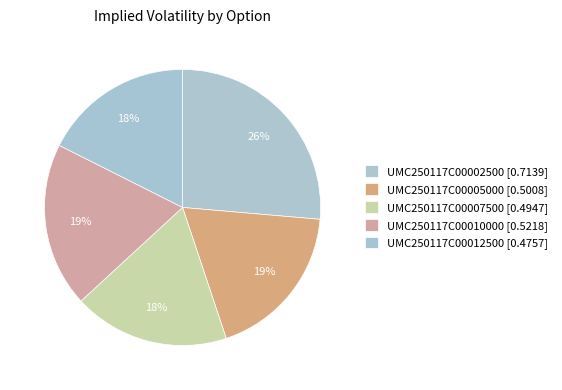

How many slices are in this pie chart?

5